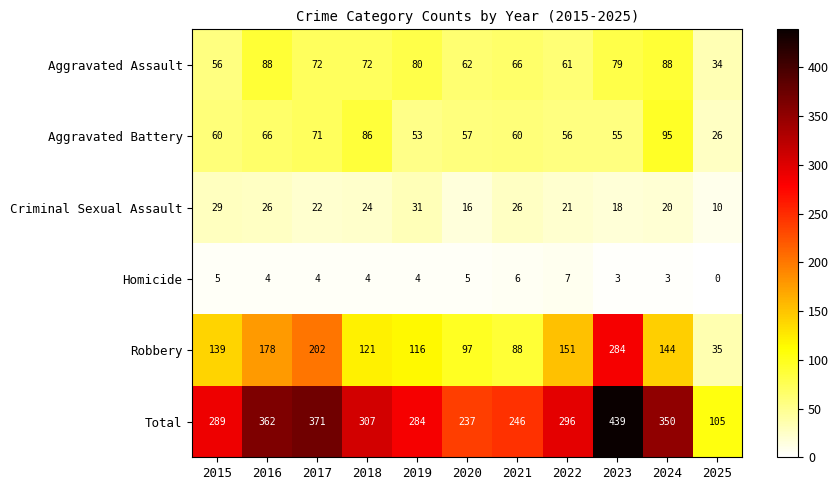

What is the difference between the maximum and second lowest values in the Homicide series?

4